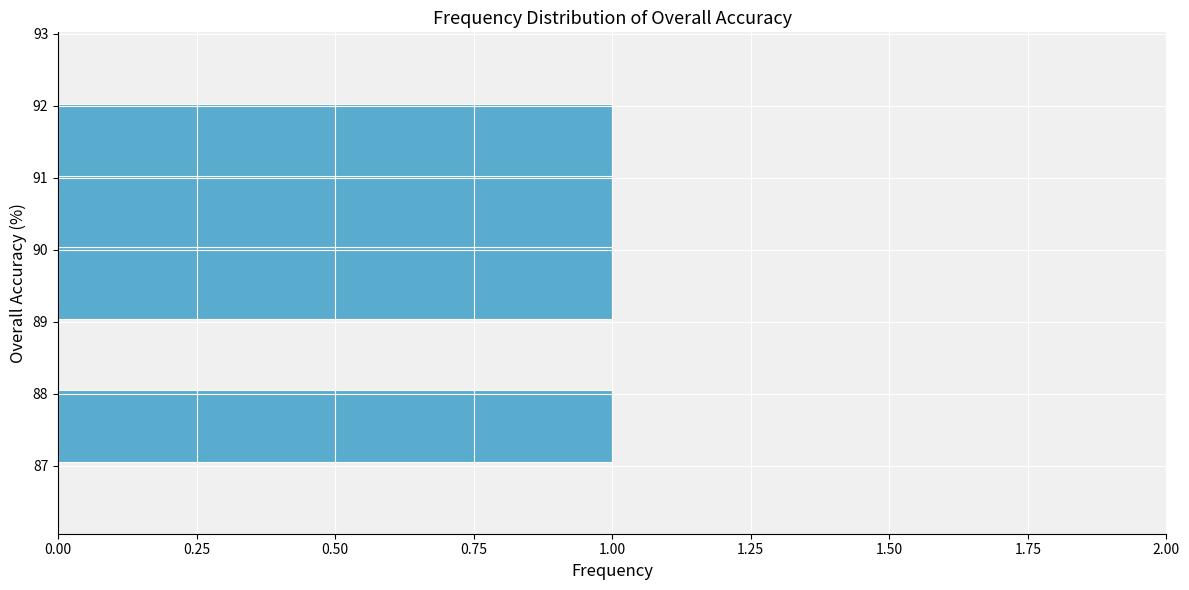

Reading bottom to top, transcribe this chart: for each bar, give the range it covers on the y-axis and its length. Neither the bar edges nor the lengths are printed on the chart, so give them approximately, as read against the axes.

86.1 to 87.1: 0
87.1 to 88.0: 1
88.0 to 89.0: 0
89.0 to 90.0: 1
90.0 to 91.0: 1
91.0 to 92.0: 1
92.0 to 93.0: 0